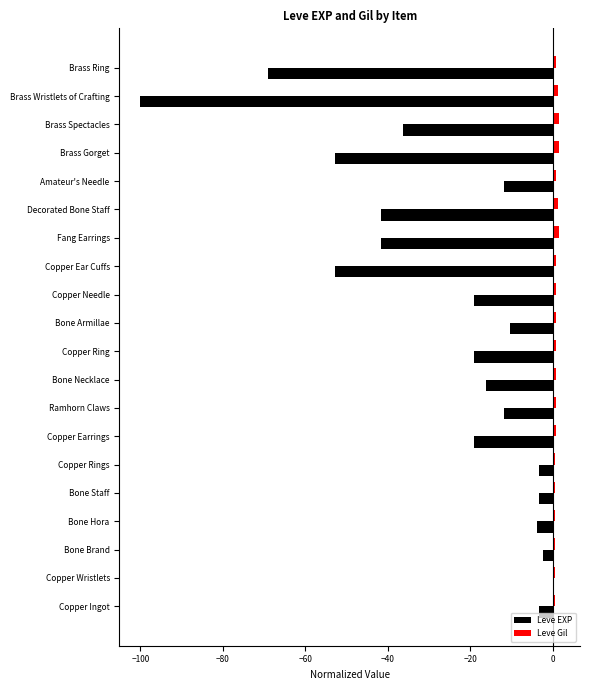

True or false: Leve EXP has a value of -0.0 at Copper Wristlets.

True